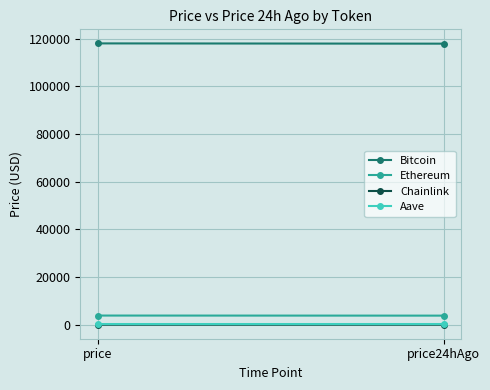

How many Chainlink values are between 17 and 18?

2